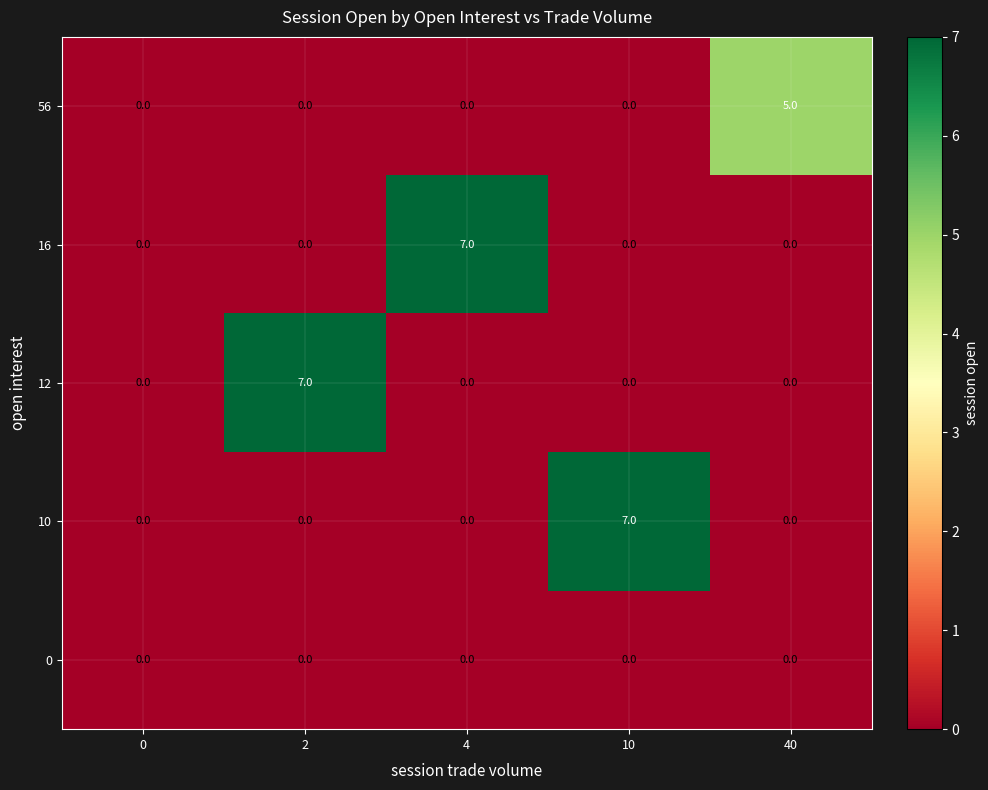

What is the spread (max minus min) of values at 4?

7